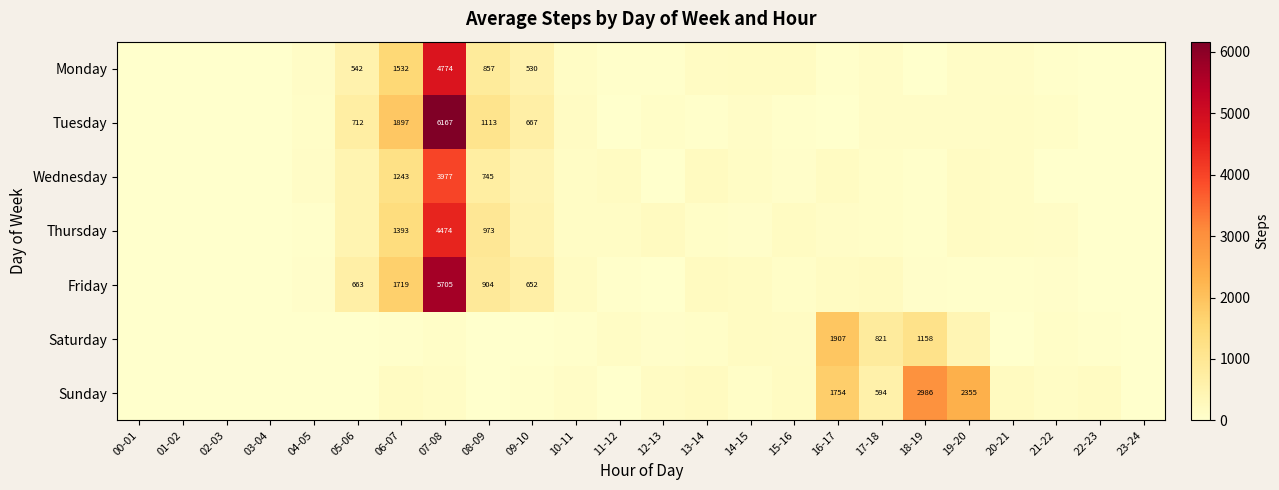

How many data points in Thursday are less than 118?

12